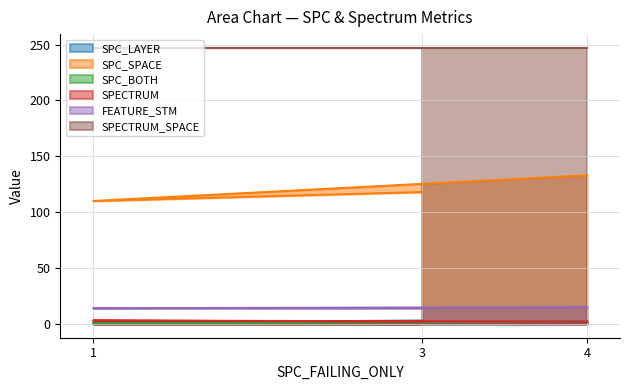

At which category is the sum across all series the highest?

4